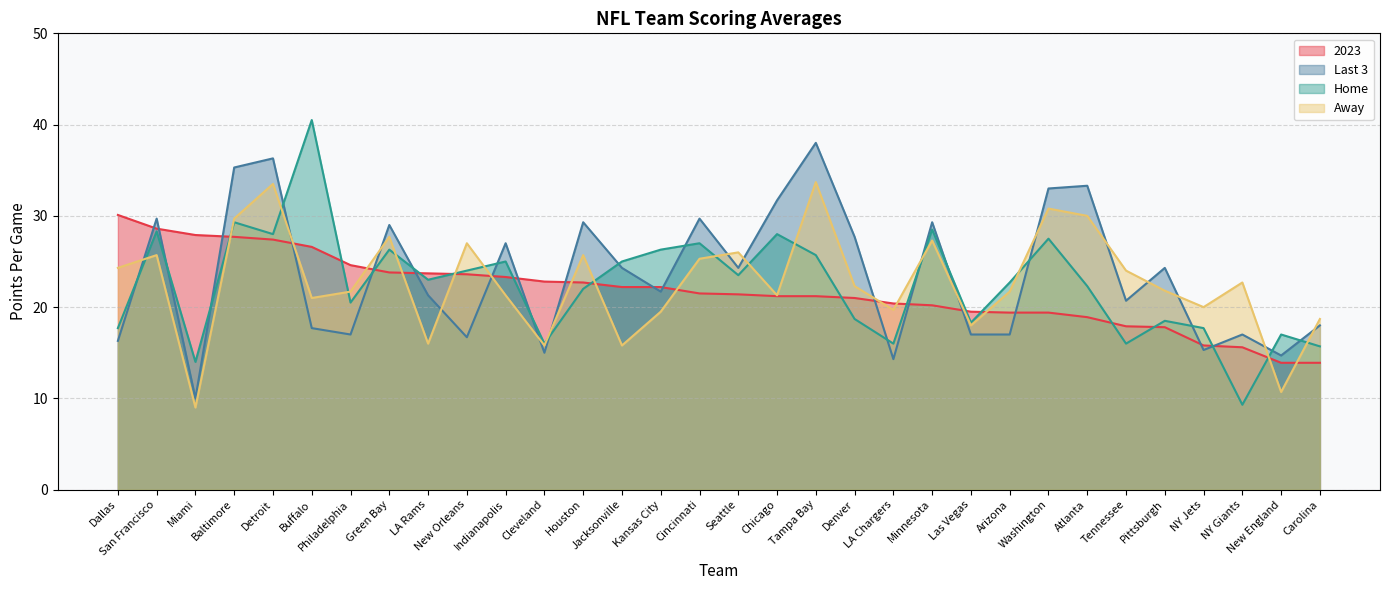

Which label corresponds to the smallest value in the chart?

Miami